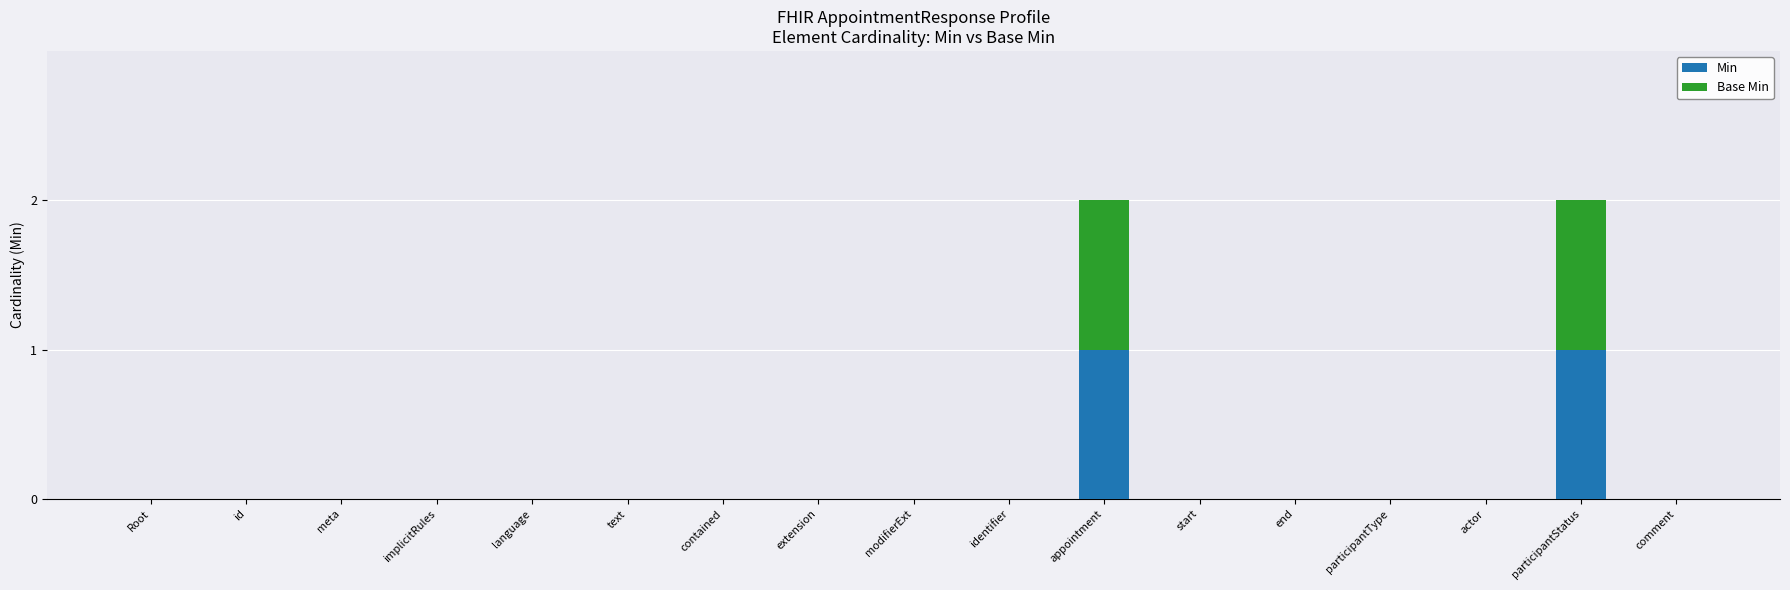

What is the total value across all series at appointment?

2